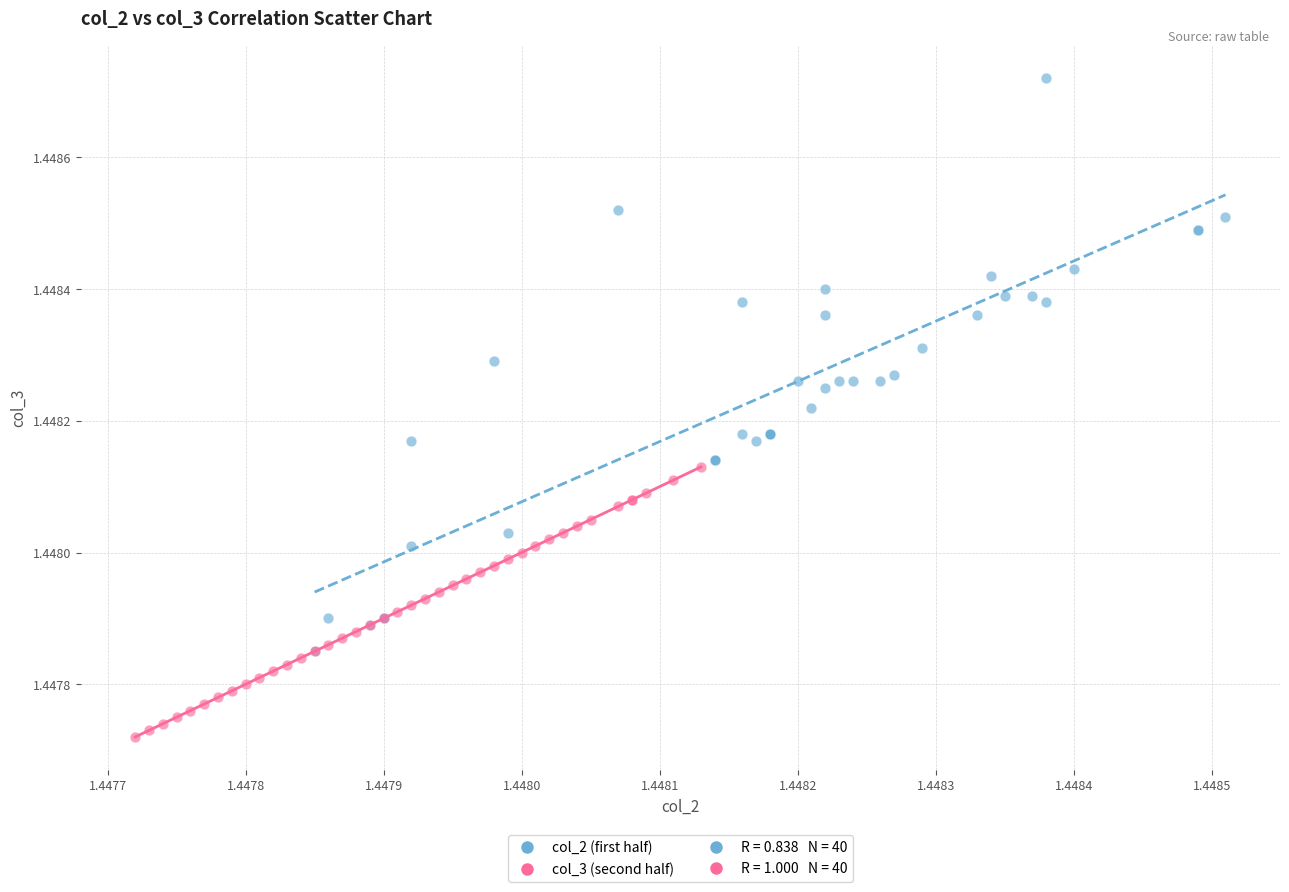

Which series contains the lowest Y value?

col_3 (second half)